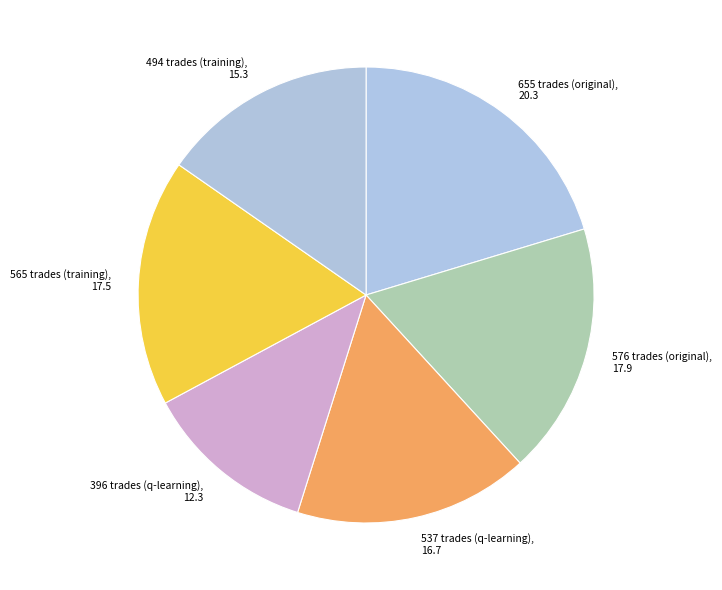

How many segments does this pie chart have?

6